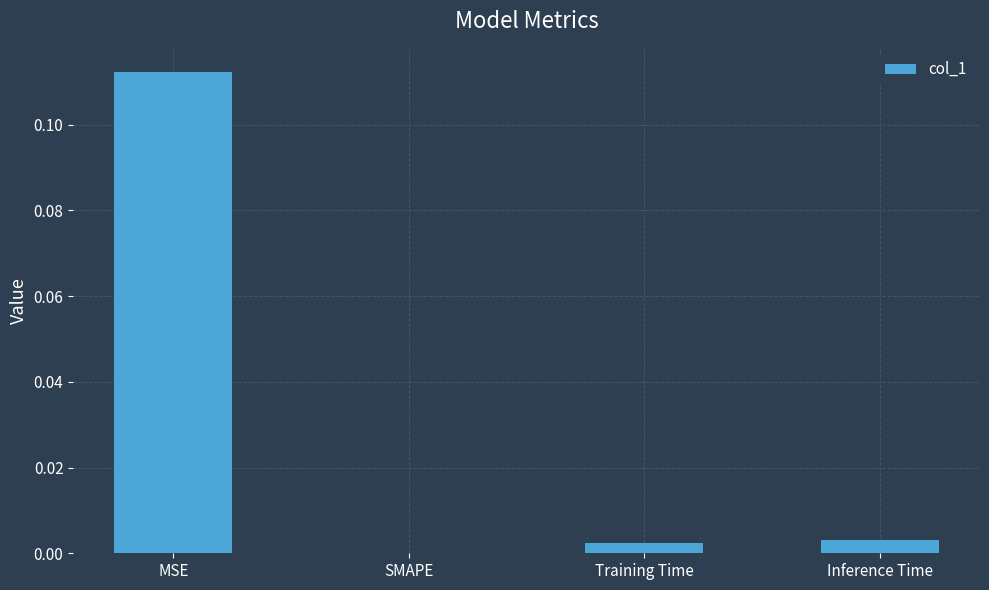

The value at Training Time is 0.0. True or false?

True